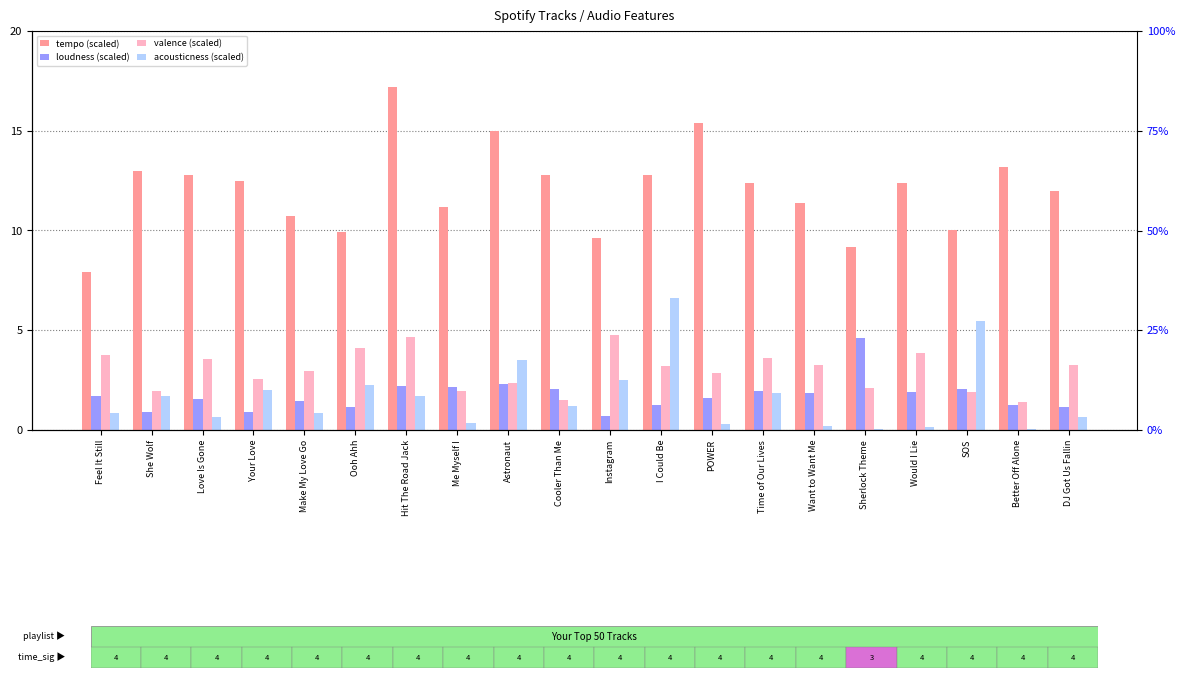

Rank the series by their maximum value, from lowest to highest.

loudness (scaled), valence (scaled), acousticness (scaled), tempo (scaled)